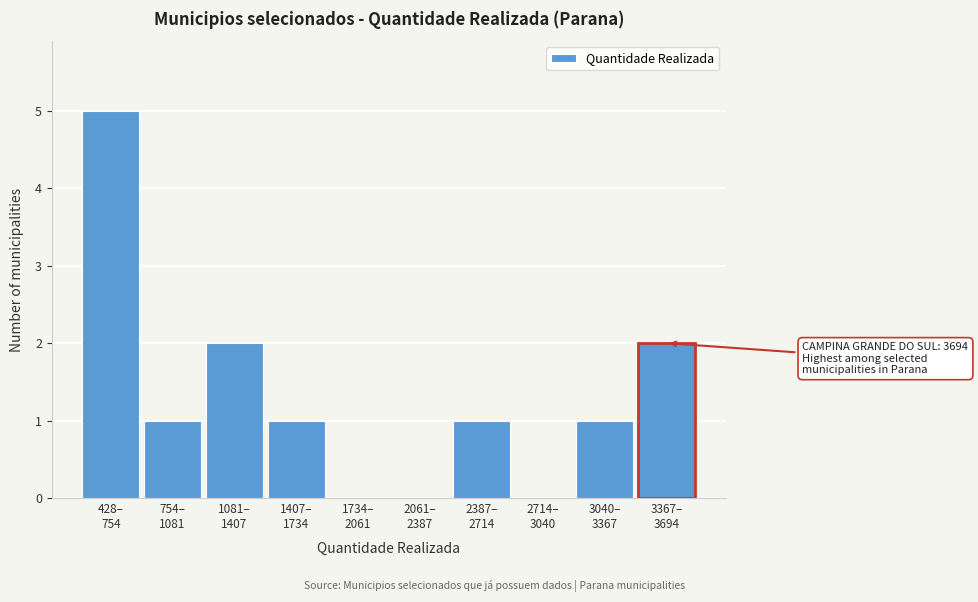

What is the maximum value shown in the chart?

5